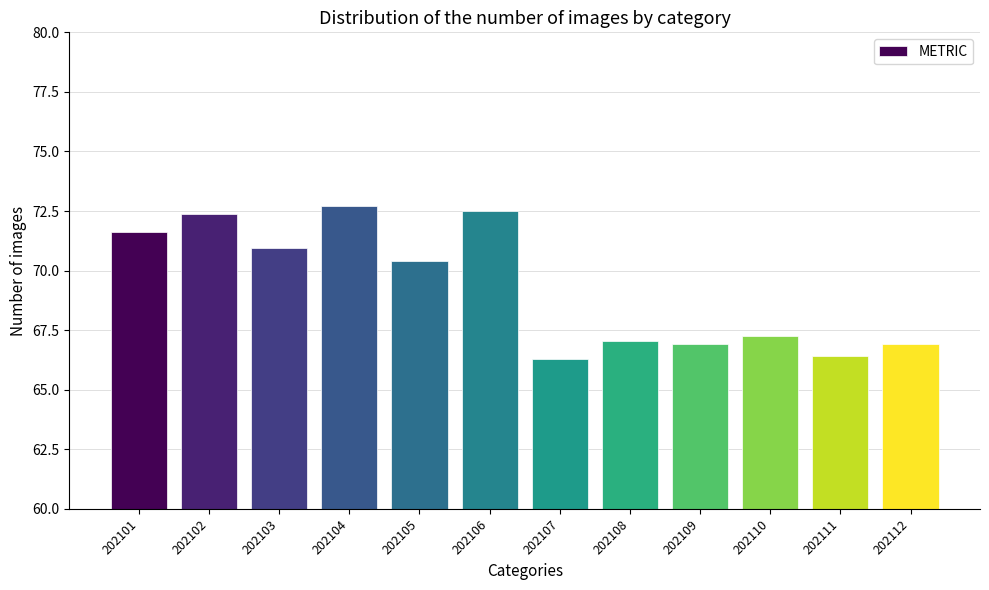

The value at 202103 is 21.2. True or false?

False